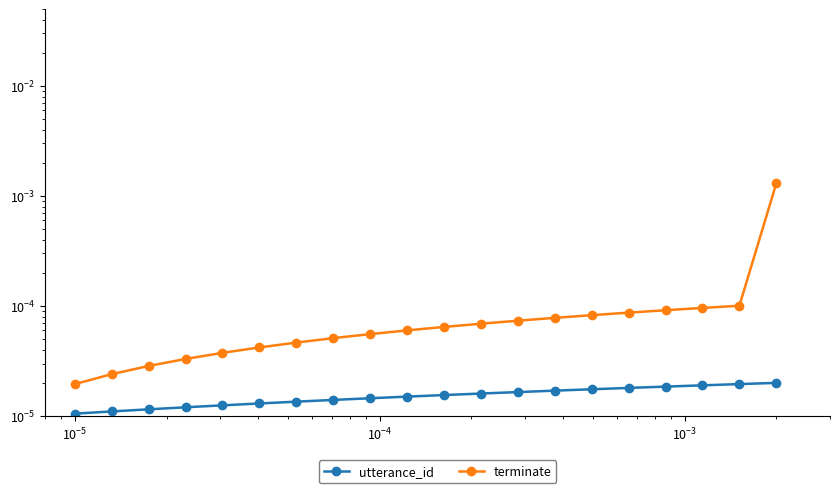

True or false: utterance_id has more than 2 interior local peaks.

False